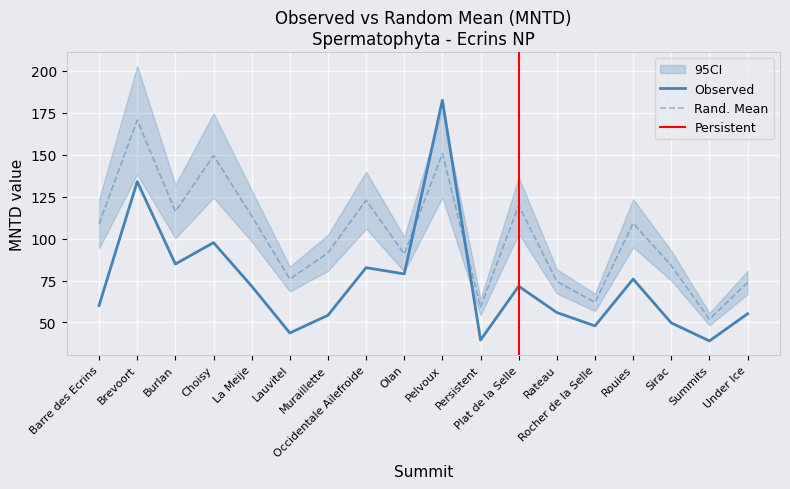

Does the chart display data point markers on the line(s)?

No